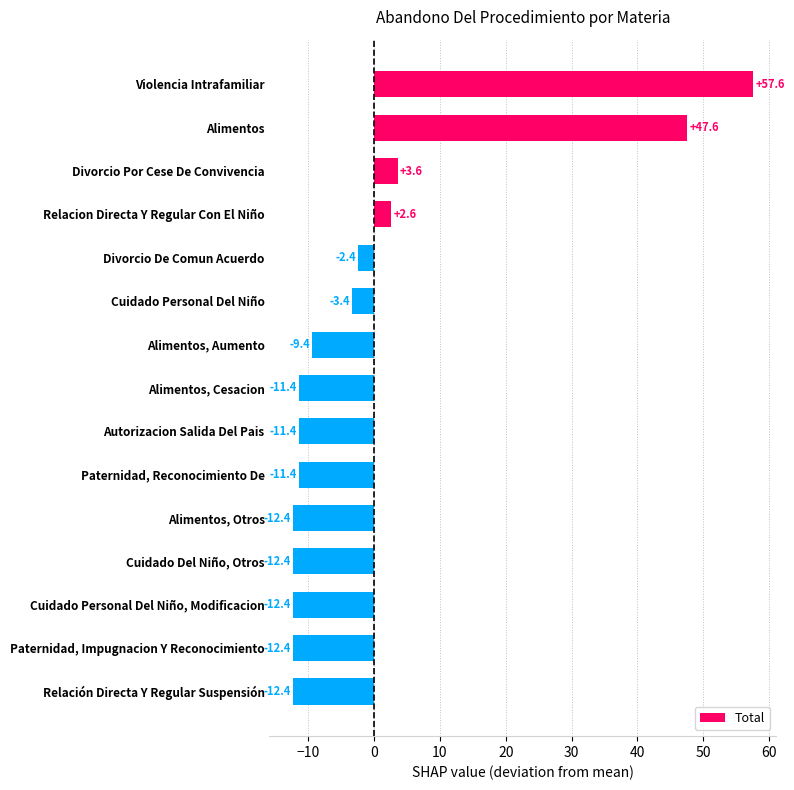

What is the value of the 9th bar from the top?

-11.4